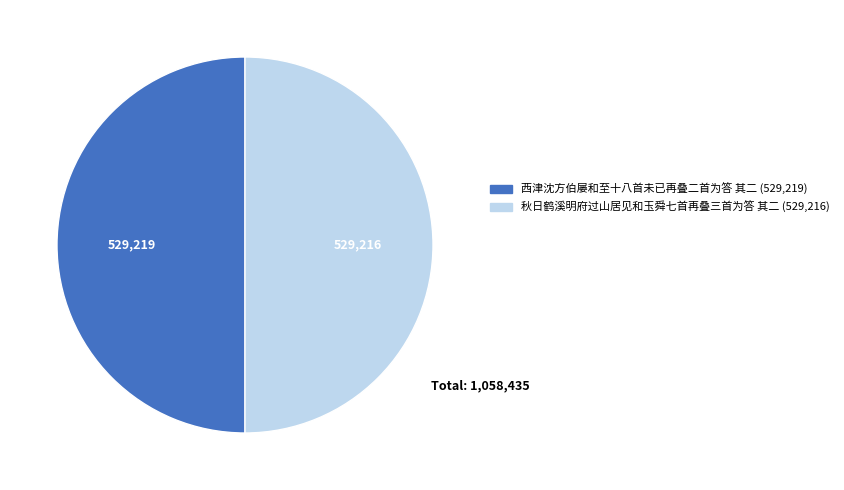

True or false: 秋日鹤溪明府过山居见和玉舜七首再叠三首为答 其二 accounts for 50% of the total.

True